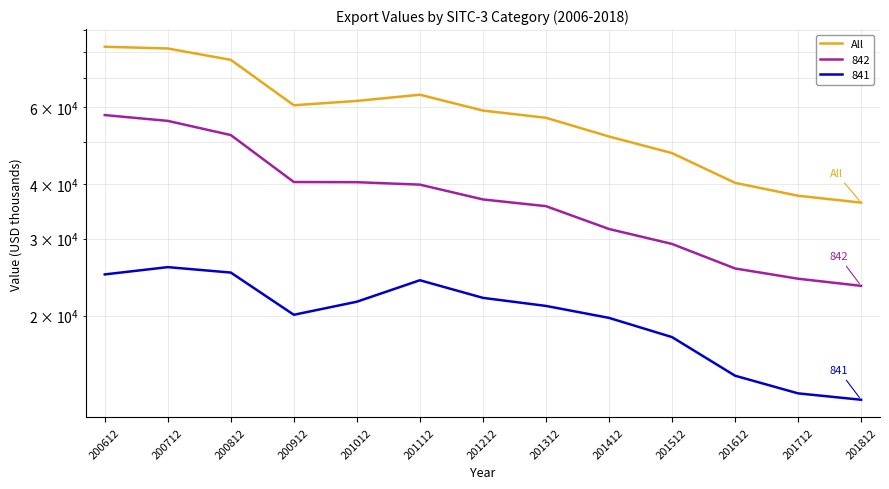

What is the smallest value displayed?

36263.9